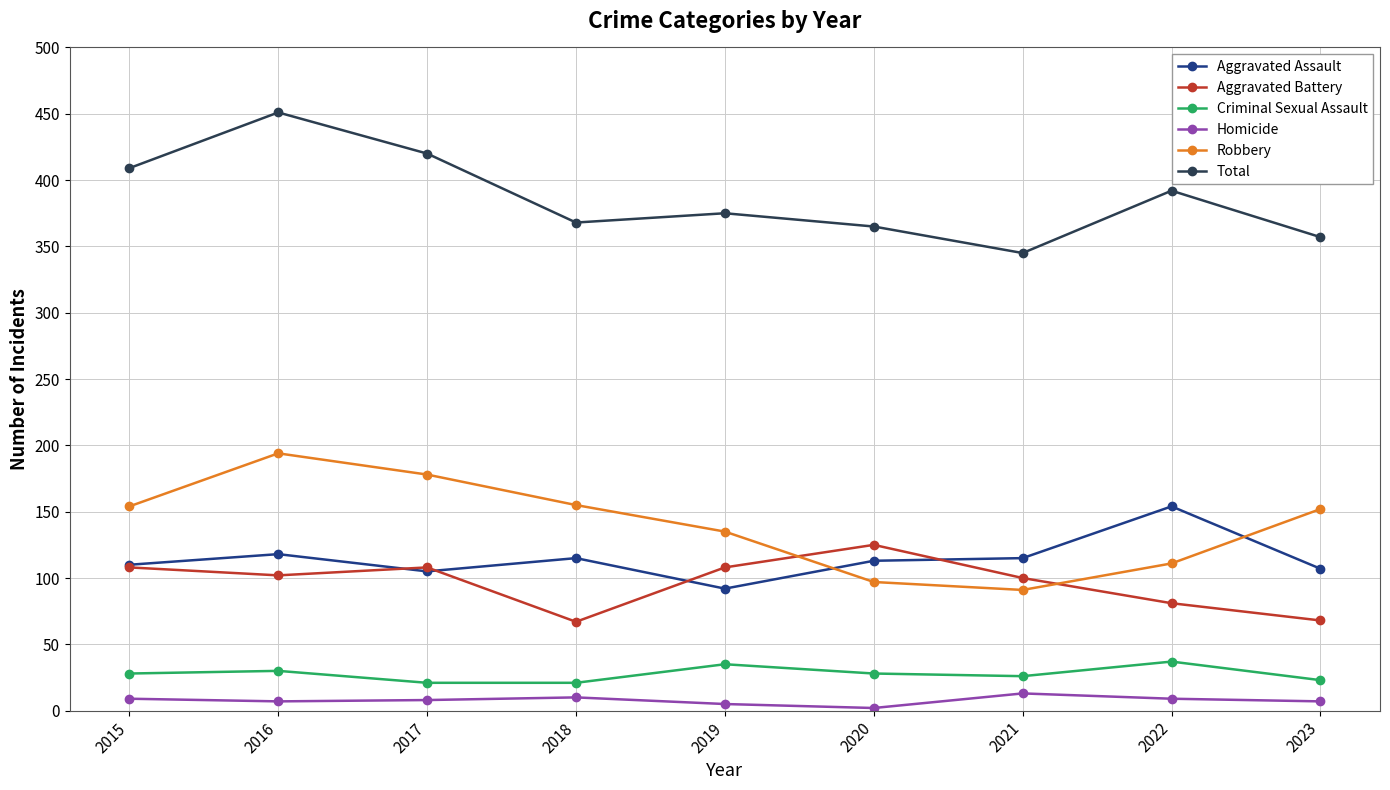

True or false: Aggravated Battery has more than 1 interior local peaks.

True